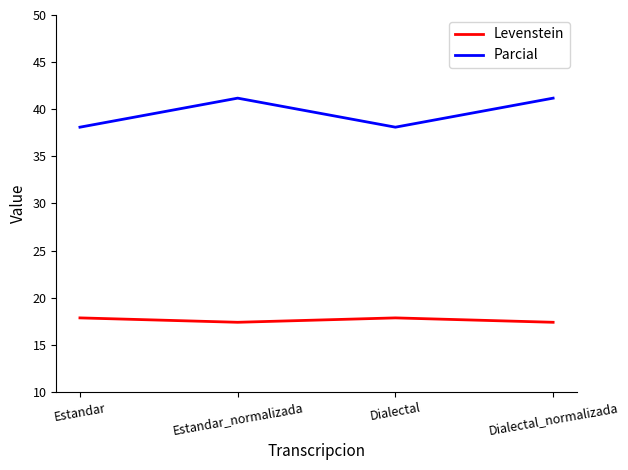

Is it true that Parcial equals 41.2 at Dialectal_normalizada?

True